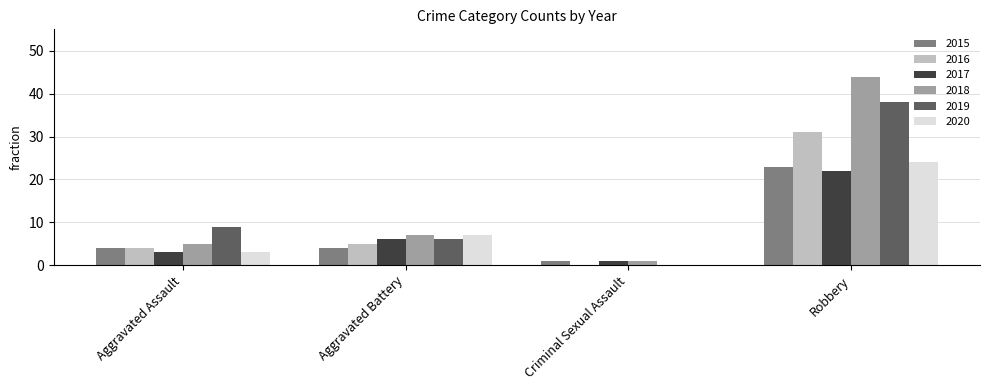

The 2015 series shows 4 at Aggravated Battery. True or false?

True